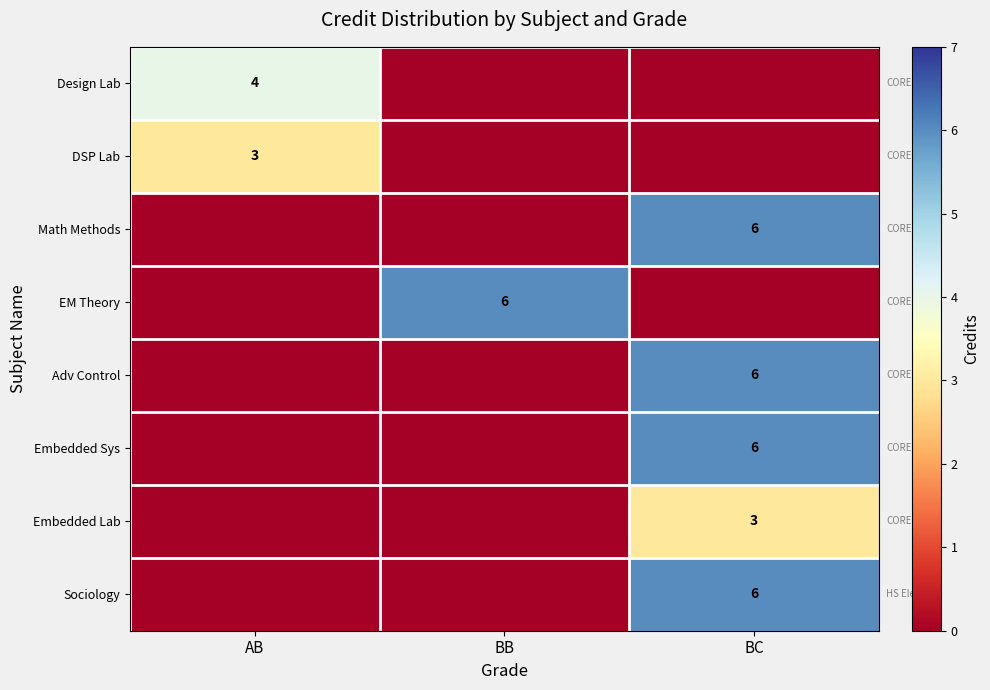

The value of Embedded Lab at BC is 3. True or false?

True